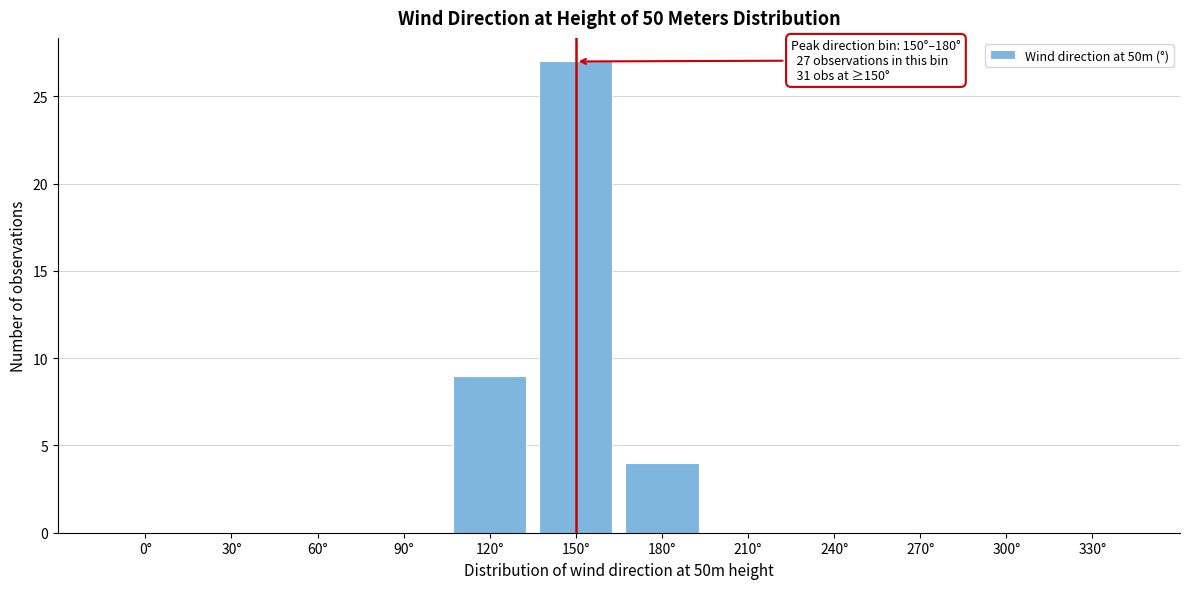

Reading right to left, transcribe all the data shown in this chart.

330°=0	300°=0	270°=0	240°=0	210°=0	180°=4	150°=27	120°=9	90°=0	60°=0	30°=0	0°=0